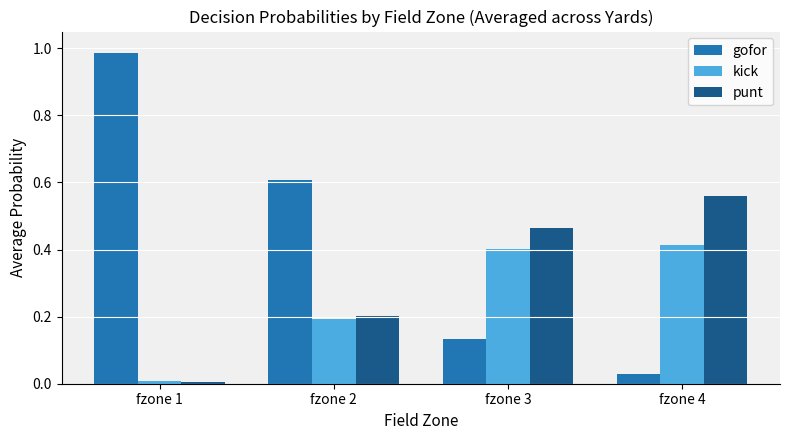

What is the sum of all punt values?

1.2